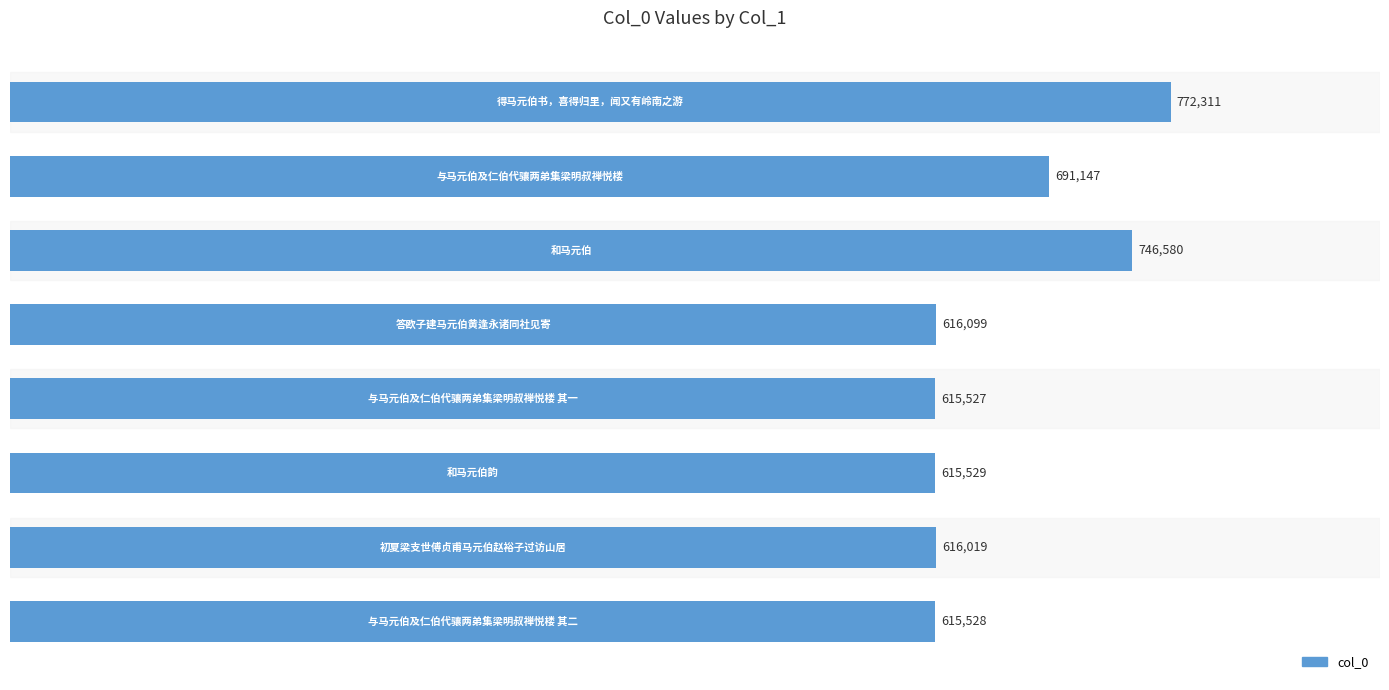

What is the value of the 6th bar from the top?

615529